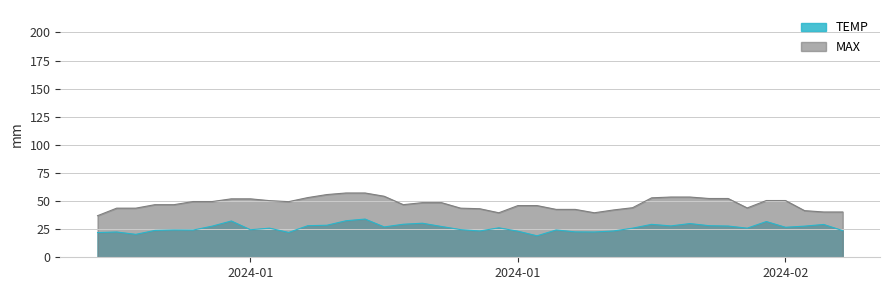

Rank the series by their average value, from lowest to highest.

TEMP, MAX